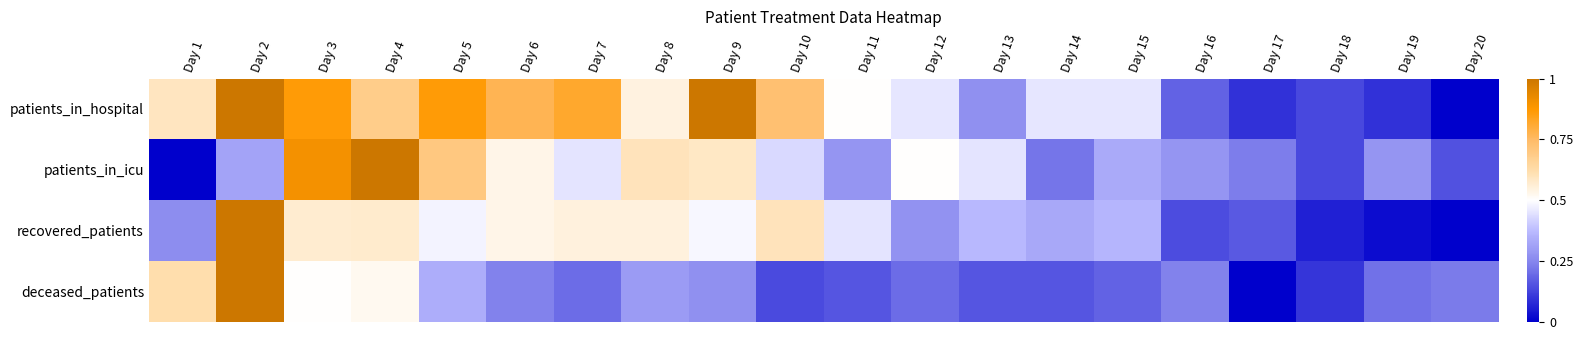

List the series in order of their peak value, highest first.

patients_in_hospital, patients_in_icu, recovered_patients, deceased_patients